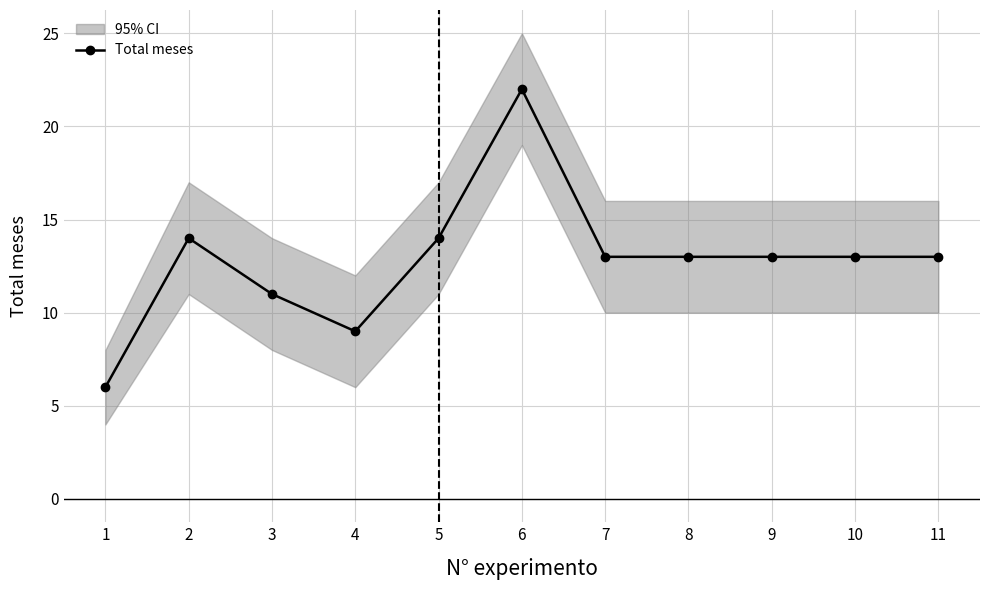

How many lines are shown in the chart?

1